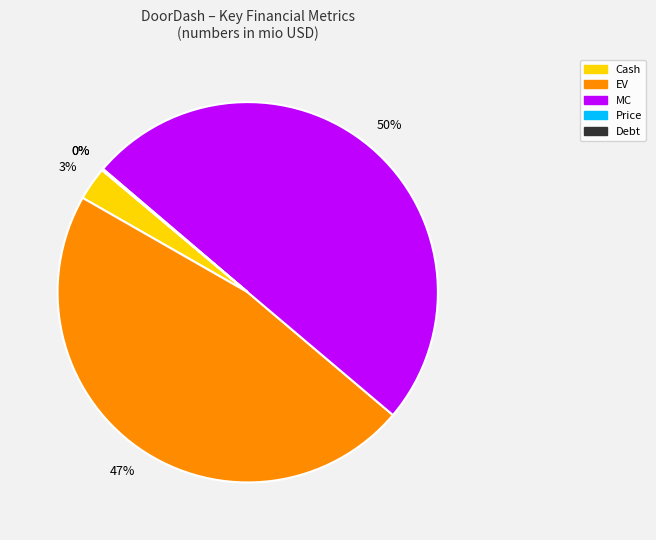

The Price slice represents 0% of the pie. True or false?

True